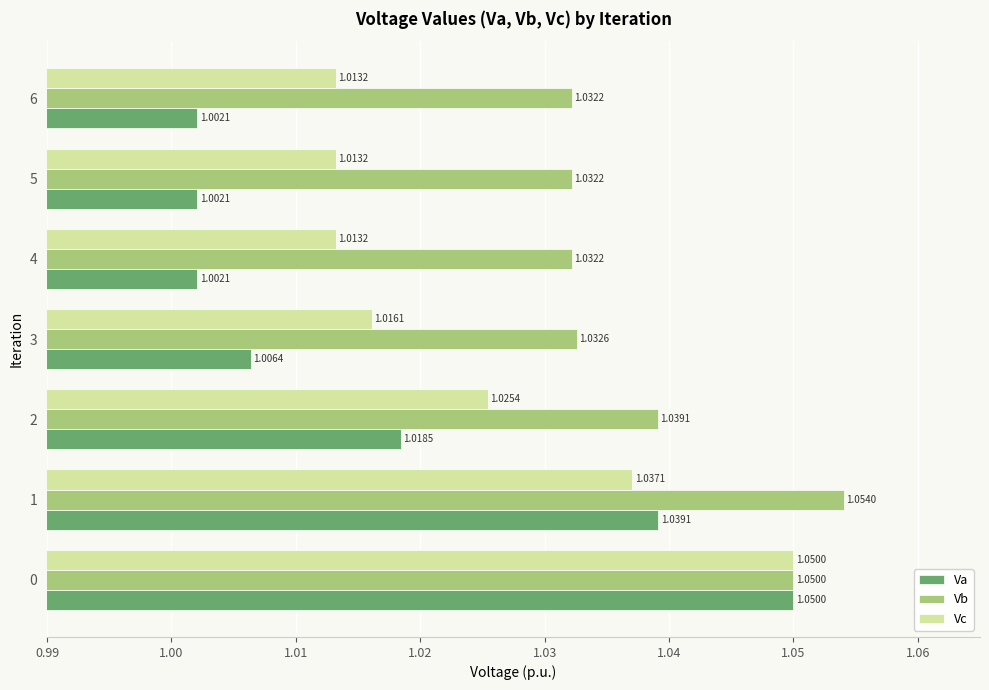

How many Vb values are between 1 and 2?

7